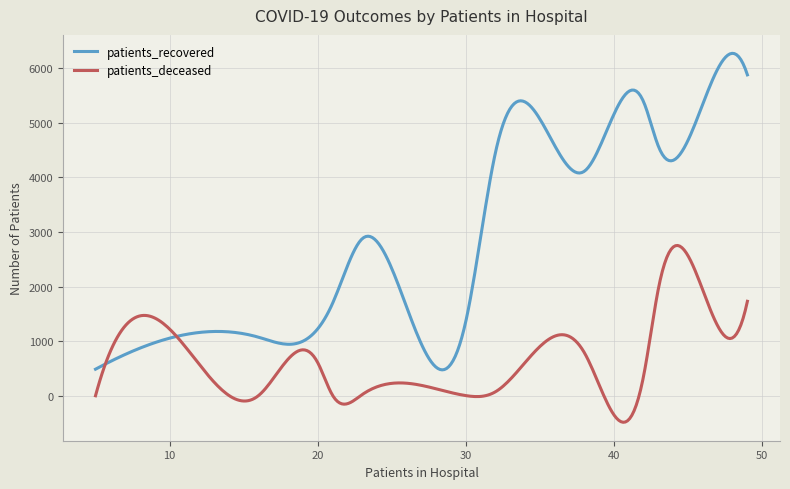

Which series has the widest spread of values?

patients_recovered